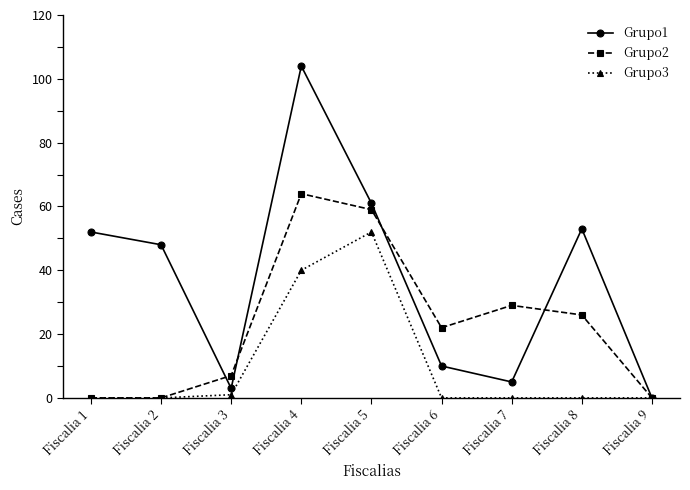

True or false: Grupo1 has a value of 10 at Fiscalia 6.

True